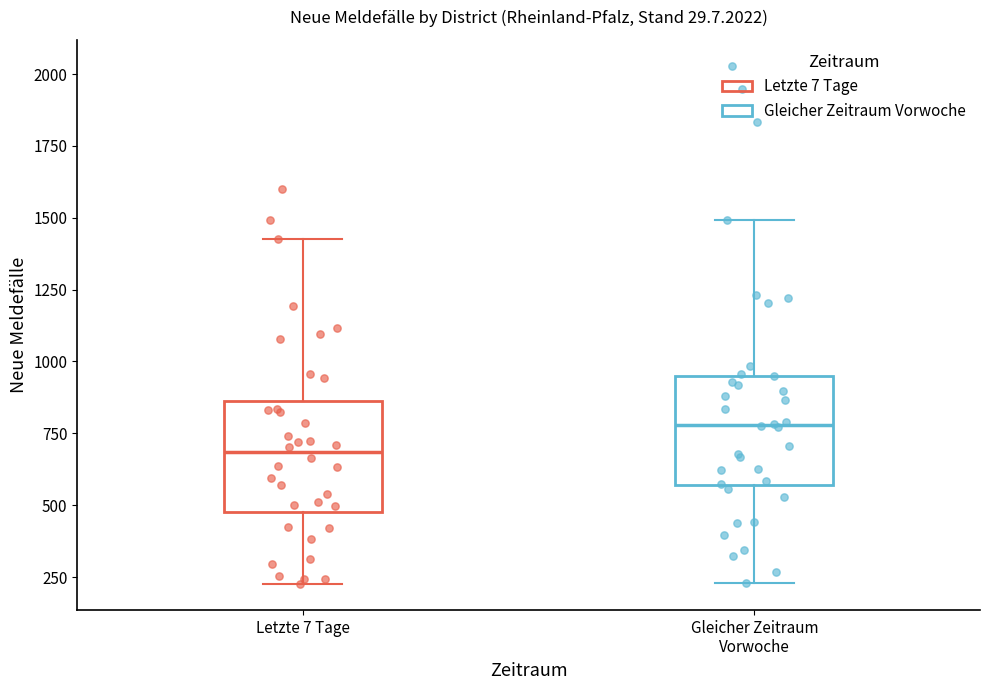

Where does the upper whisker of the box for Letzte 7 Tage end on the y-axis? The values are not printed on the chart, so give them approximately, as read against the axis.

1450